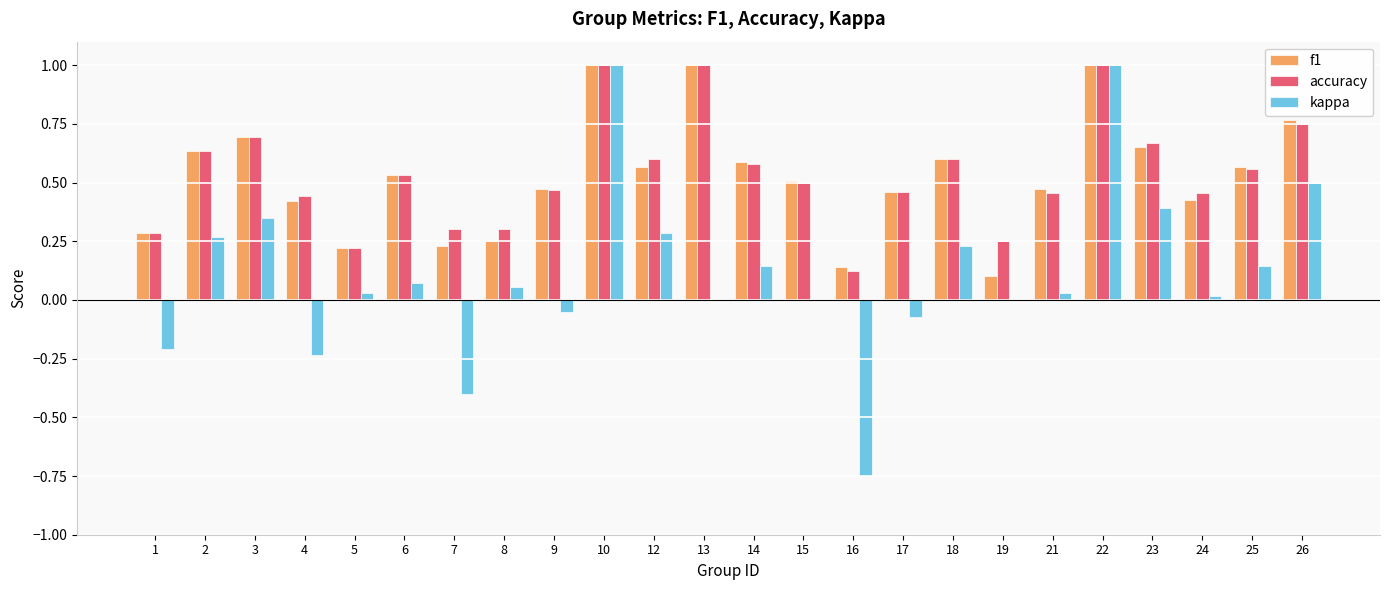

What are all the series names shown in the legend?

f1, accuracy, kappa